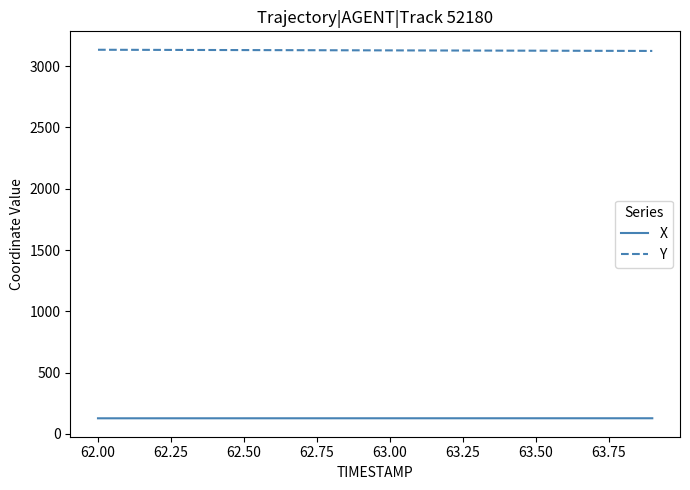

True or false: Y and X cross at least once.

False